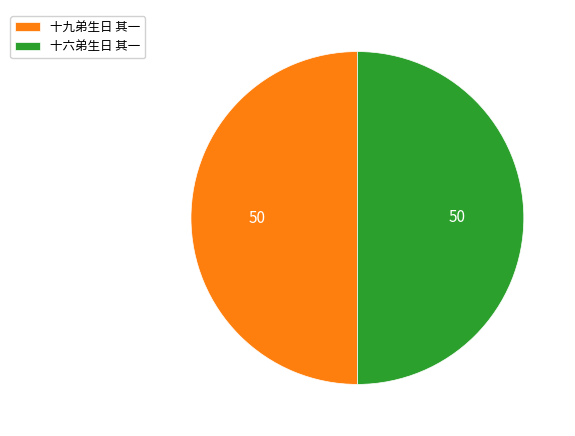

Is it true that 十九弟生日 其一 is 62% of the pie?

False